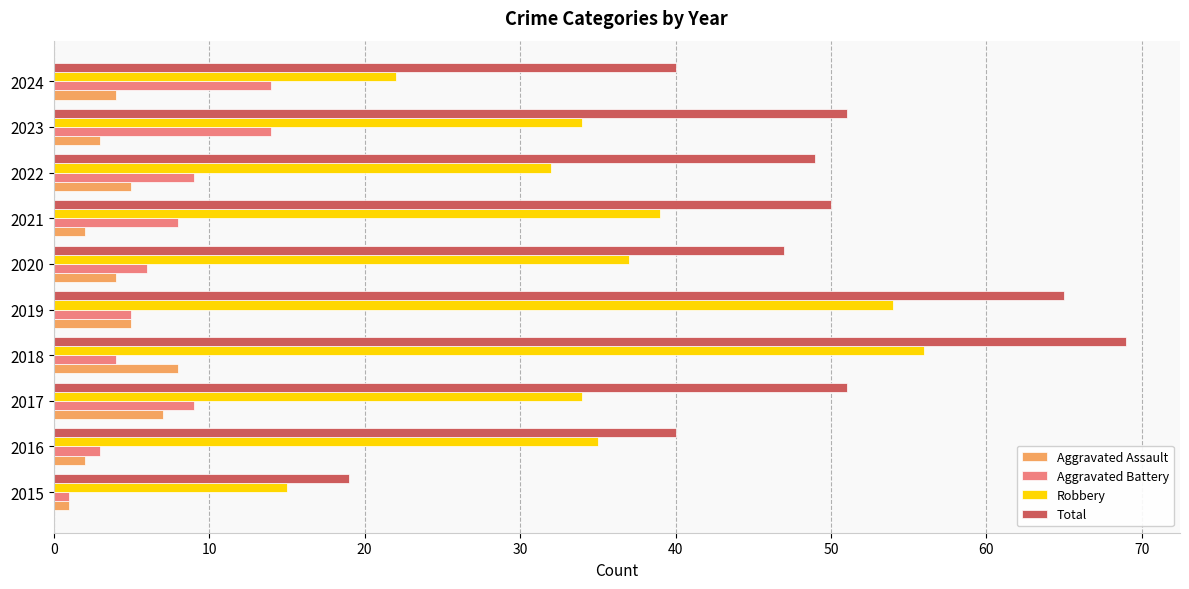

Which series has the largest total across all categories?

Total